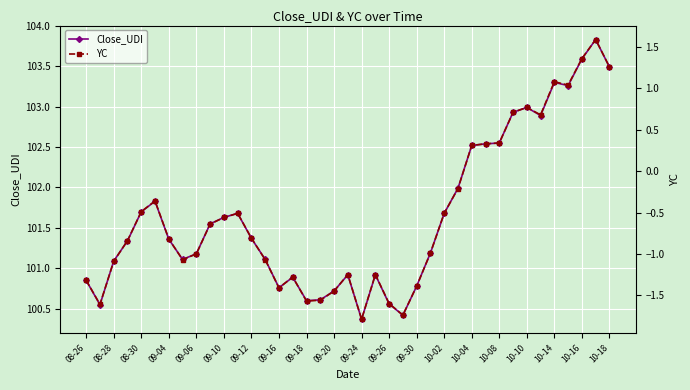

Reading right to left, extract all data points from this chart.

Close_UDI: 103.5	103.8	103.6	103.3	103.3	102.9	103.0	102.9	102.5	102.5	102.5	102.0	101.7	101.2	100.8	100.4	100.6	100.9	100.4	100.9	100.7	100.6	100.6	100.9	100.8	101.1	101.4	101.7	101.6	101.5	101.2	101.1	101.4	101.8	101.7	101.3	101.1	100.5	100.8
YC: 1.3	1.6	1.4	1.0	1.1	0.7	0.8	0.7	0.3	0.3	0.3	-0.2	-0.5	-1.0	-1.4	-1.7	-1.6	-1.2	-1.8	-1.2	-1.4	-1.6	-1.6	-1.3	-1.4	-1.1	-0.8	-0.5	-0.6	-0.6	-1.0	-1.1	-0.8	-0.4	-0.5	-0.8	-1.1	-1.6	-1.3